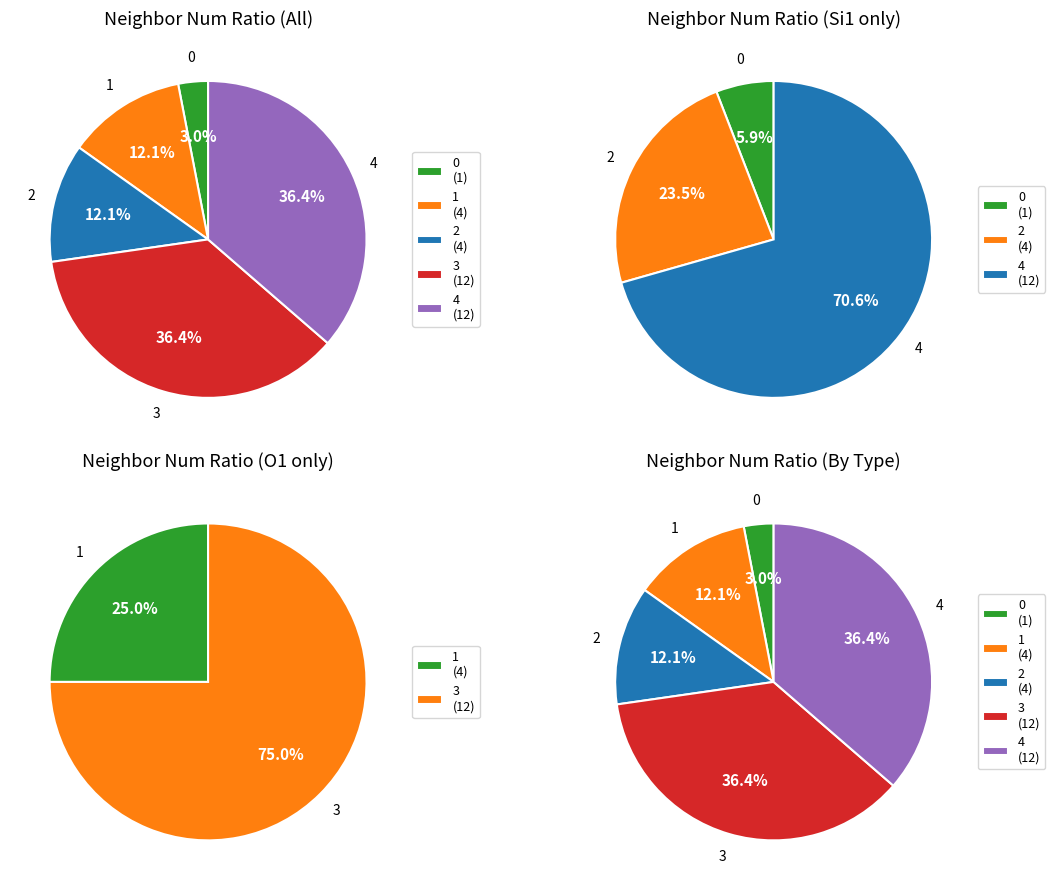

True or false: neighbor_num_0 accounts for 1% of the total.

False